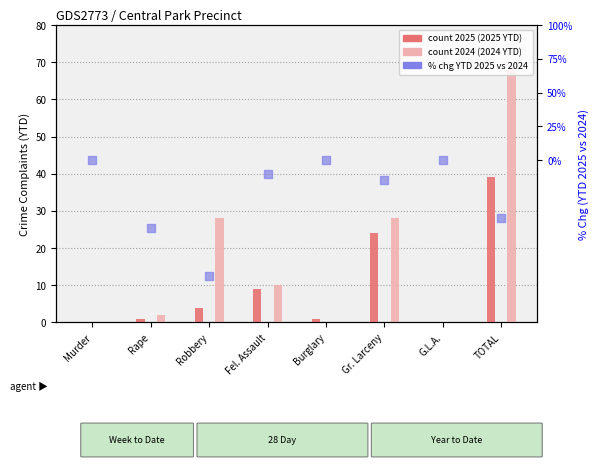

Which series reaches the minimum Y coordinate?

% Chg YTD